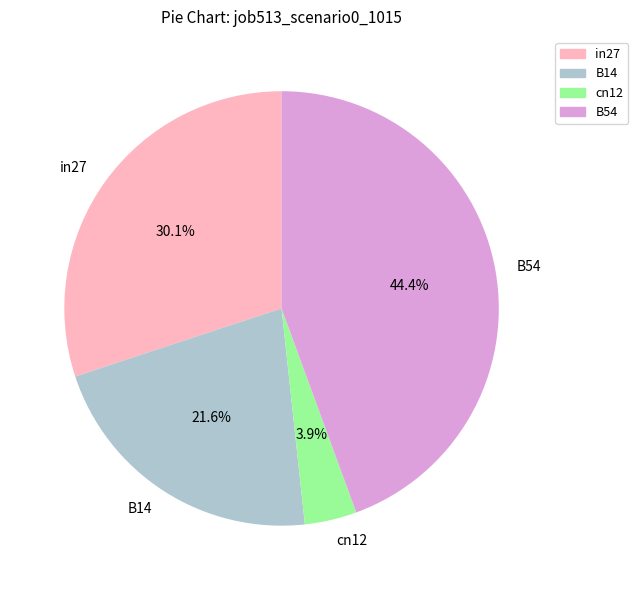

To the nearest percent, what is the difference between the largest and smallest slice percentages?

41%